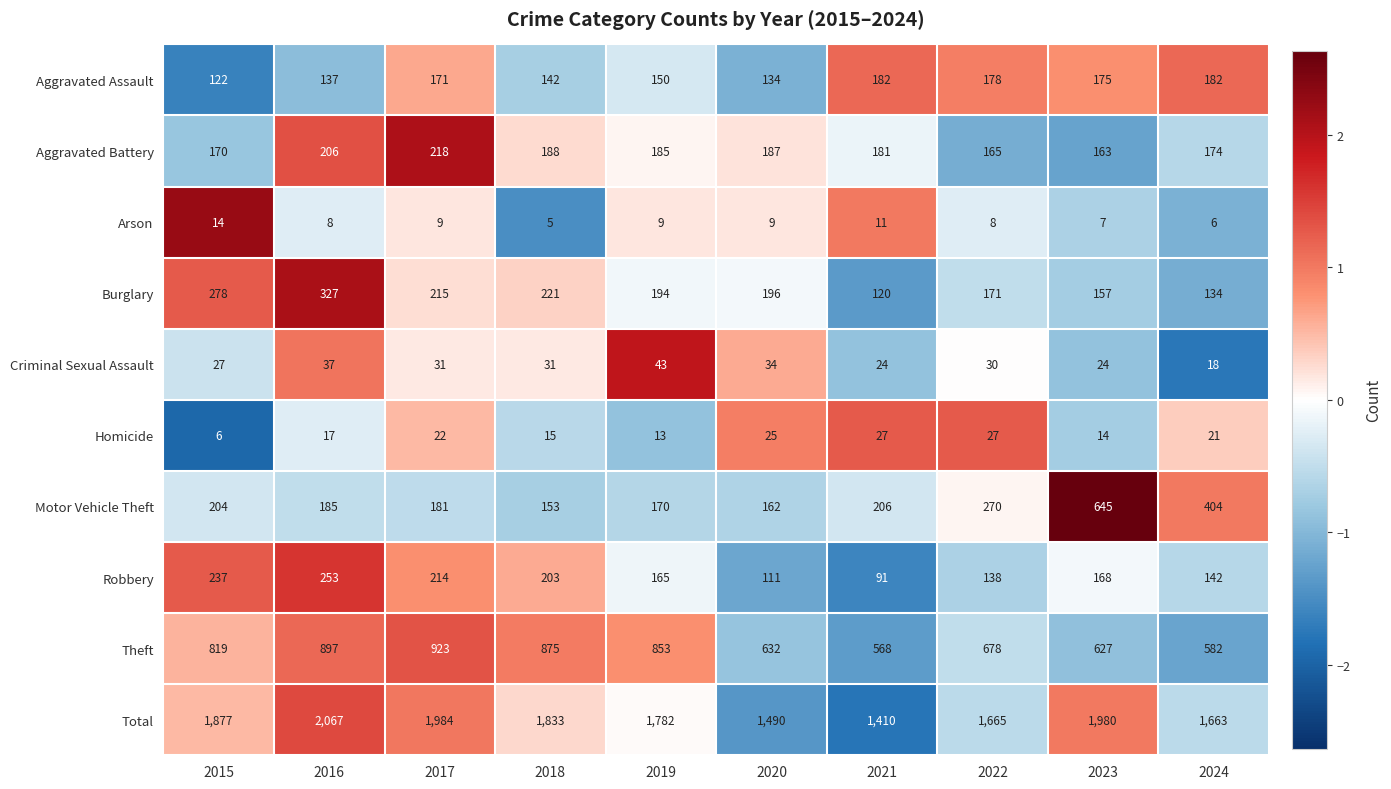

True or false: Theft has a value of 302 at 2018.

False